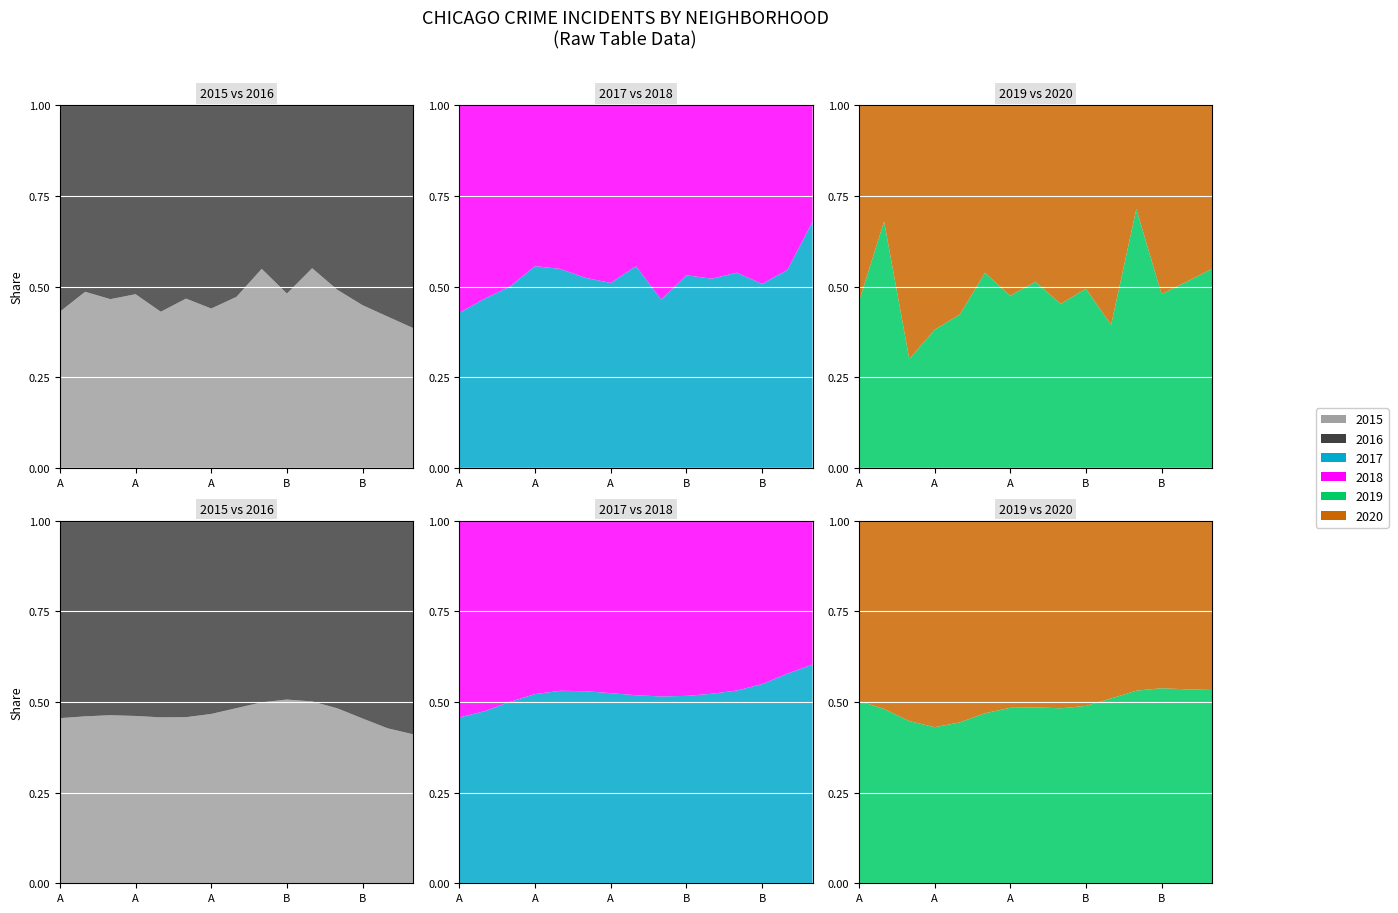

Reading left to right, transcribe all the data shown in this chart.

2015: 168	17	47	57	152	684	1332	100	157	326	38	28	96	201	27
2016: 222	18	54	62	201	781	1699	112	129	352	31	29	118	281	43
2017: 175	14	56	69	197	779	1575	118	162	340	36	28	102	250	74
2018: 234	16	56	55	162	707	1513	94	187	300	33	24	99	208	35
2019: 163	17	30	40	121	678	1437	95	128	290	28	30	93	171	39
2020: 193	8	70	65	165	582	1589	90	155	297	43	12	101	162	32